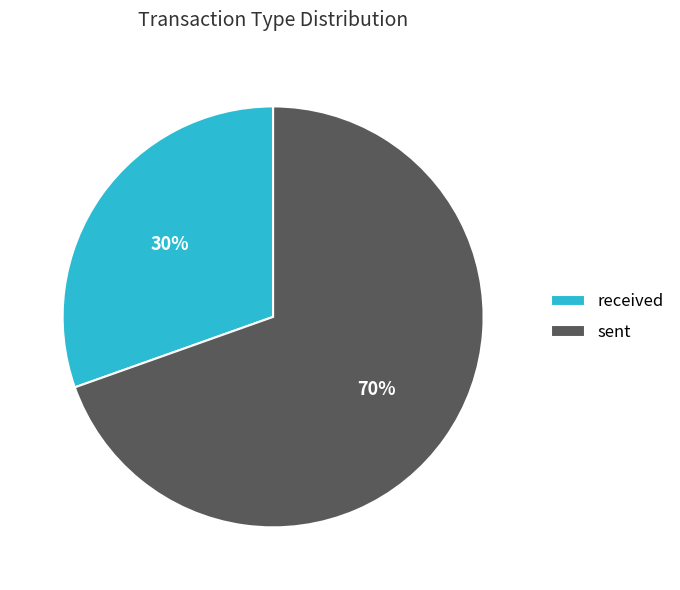

To the nearest percent, what percentage of the pie is sent?

70%